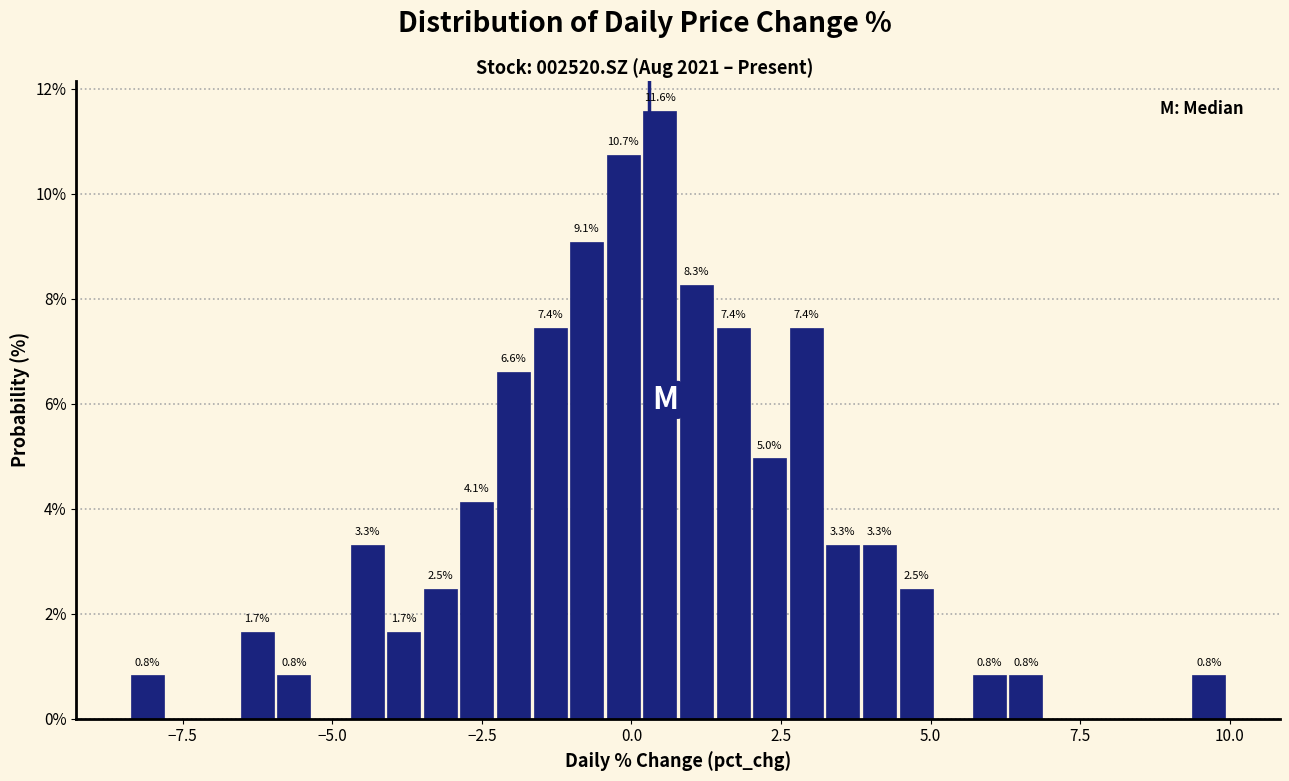

Read against the x-axis, roughly where is the centre of the tallest bar?

0.5